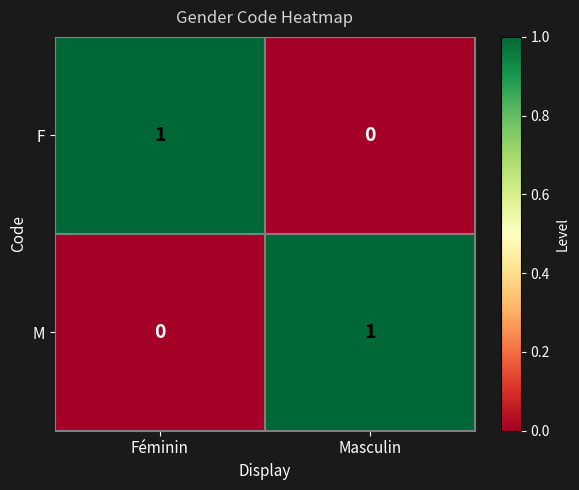

Rank the categories by F value from lowest to highest.

Masculin, Féminin